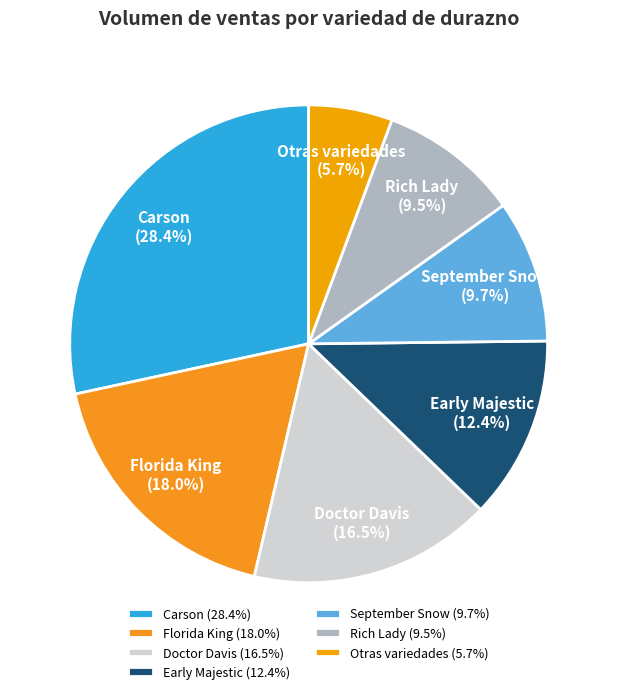

Which category has the smallest portion of the pie?

Otras variedades